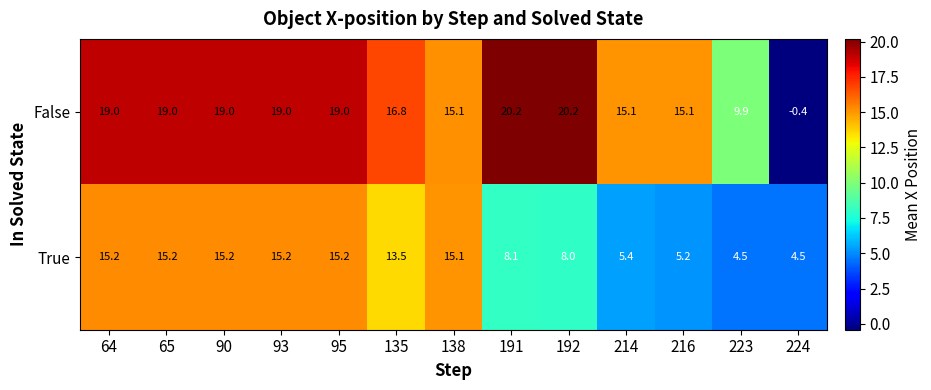

Which series has the widest spread of values?

False